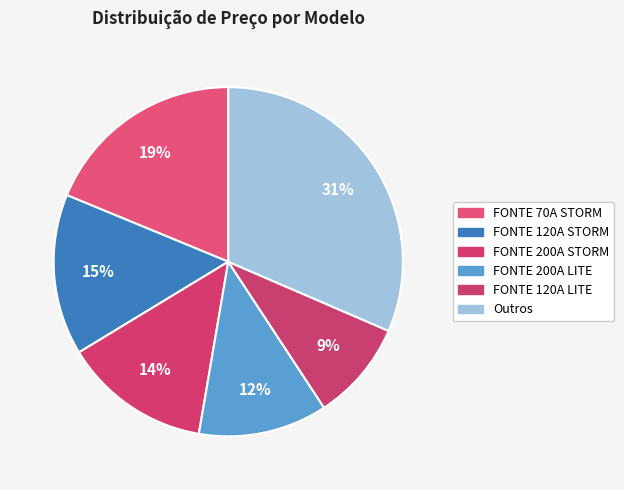

Count the number of slices in the pie.

6